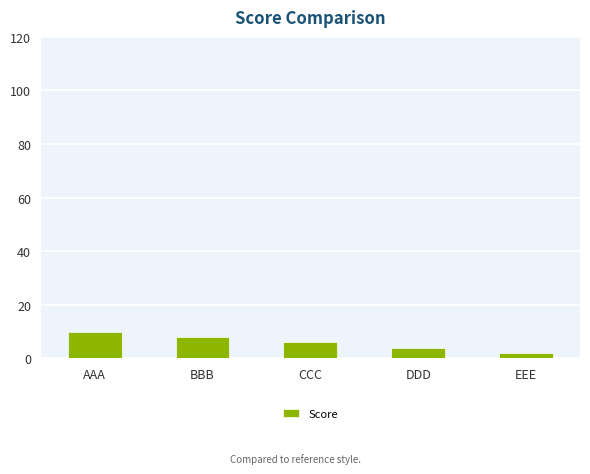

At which label does the data first exceed 6?

AAA